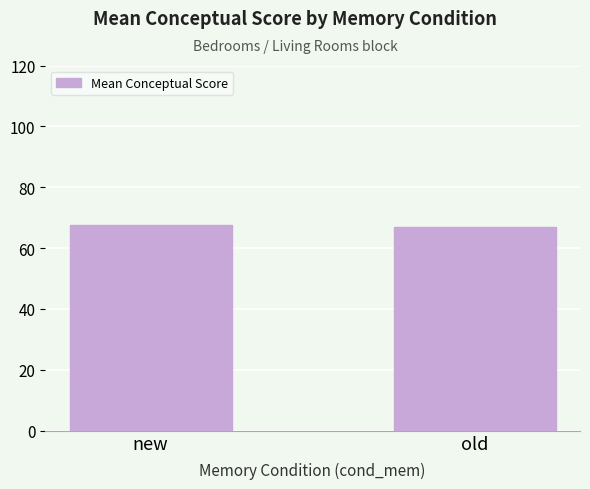

What is the label of the 1st bar from the right?

old